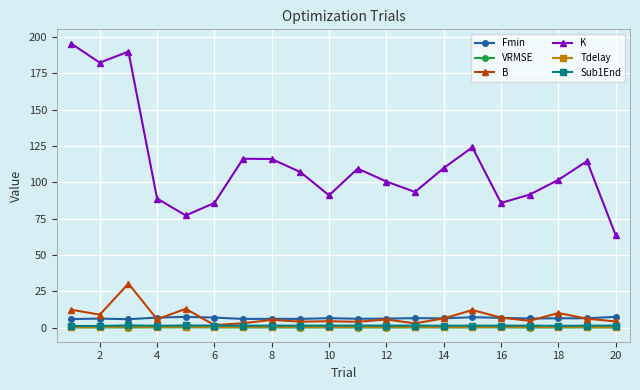

True or false: Fmin has more than 1 points higher than both neighbors.

True